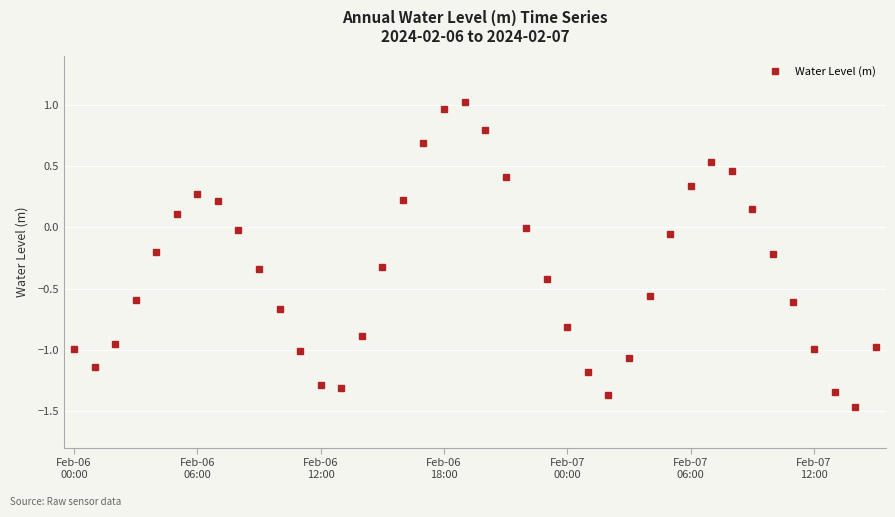

What is the difference between the maximum and minimum values?

2.5